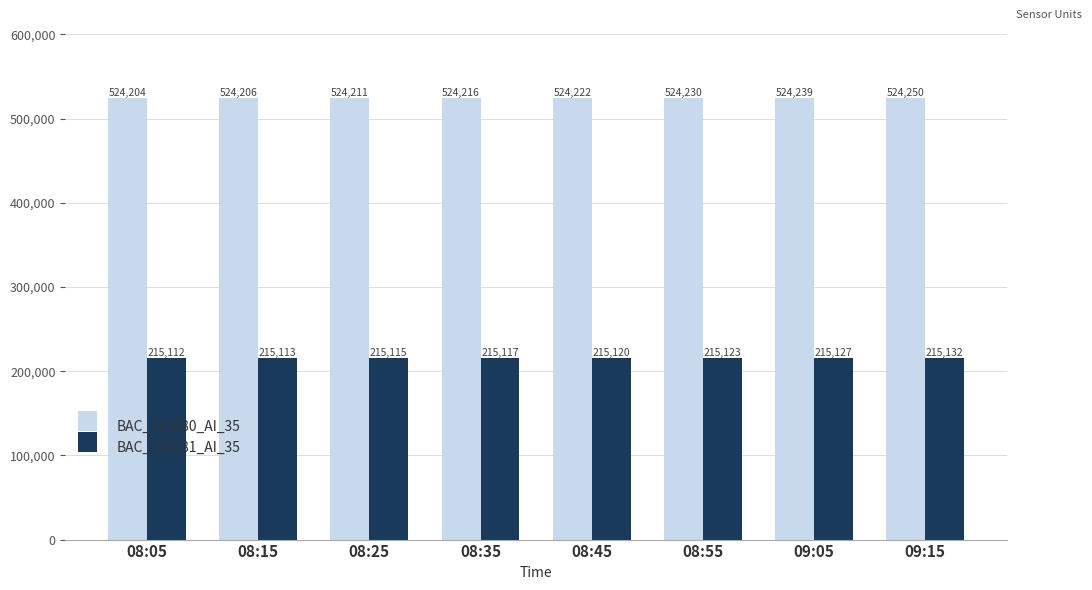

What is the smallest value displayed?

215112